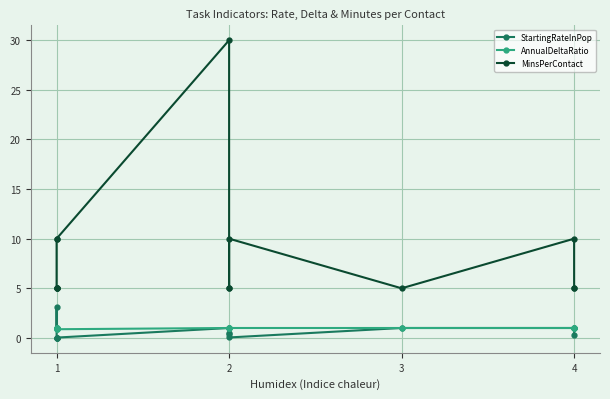

At how many categories does at least one series exceed 22?

1